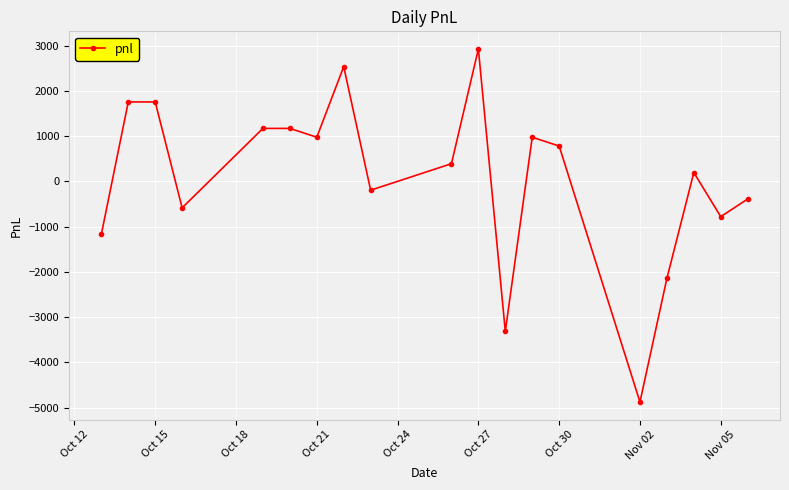

What is the difference between the second highest and second lowest values?

5850